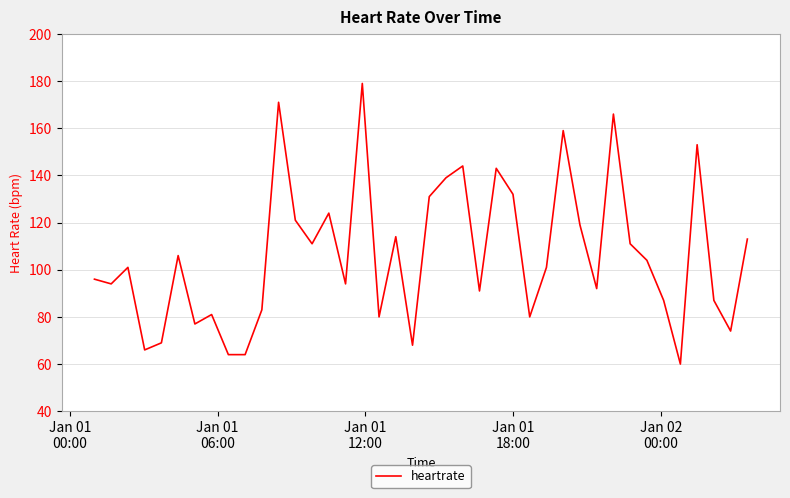

How many lines are shown in the chart?

1